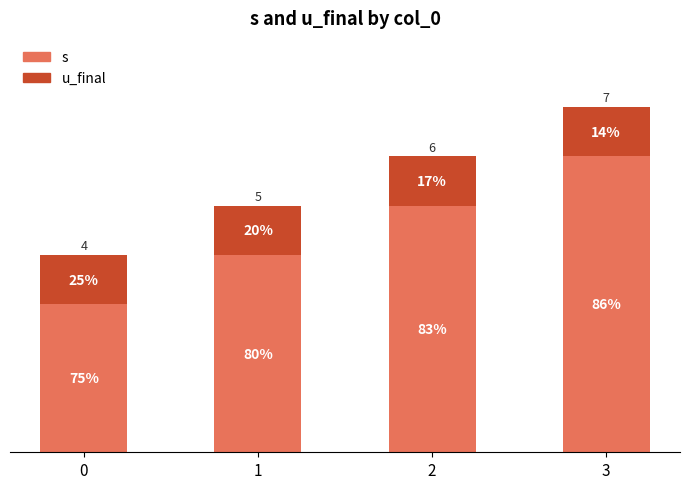

Does the chart contain stacked bars?

Yes